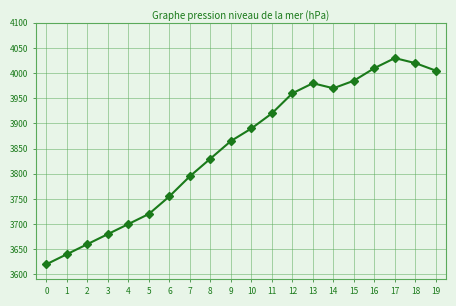

Read the value at 13.

3980